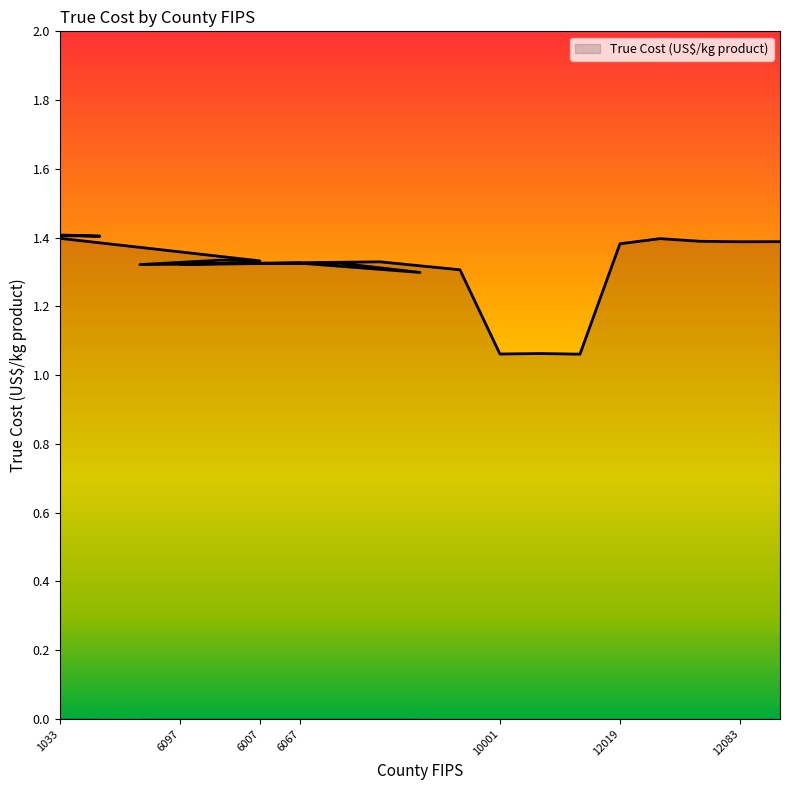

List the labels in order of value, largest first.

1077, 1095, 1033, 12057, 12069, 12117, 12083, 12019, 6097, 6041, 6073, 6007, 6077, 6099, 6023, 6111, 6067, 10003, 10001, 10005